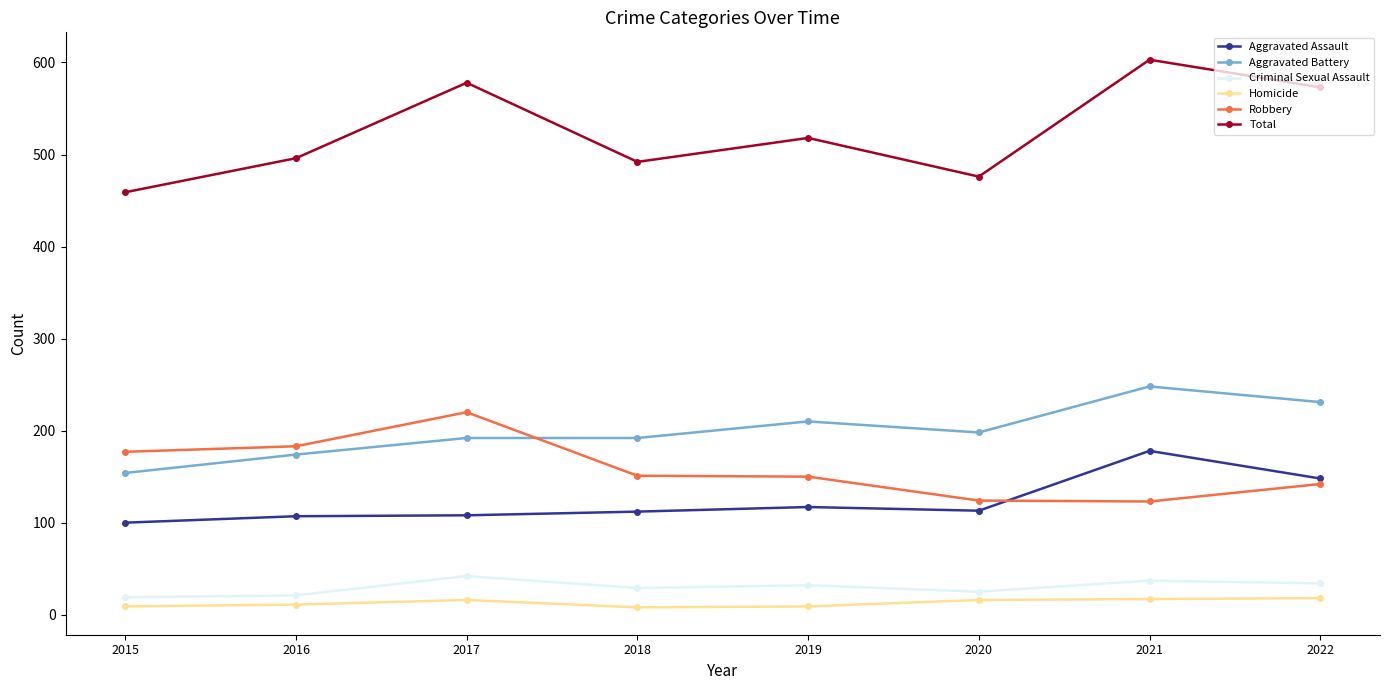

Does the chart display data point markers on the line(s)?

Yes